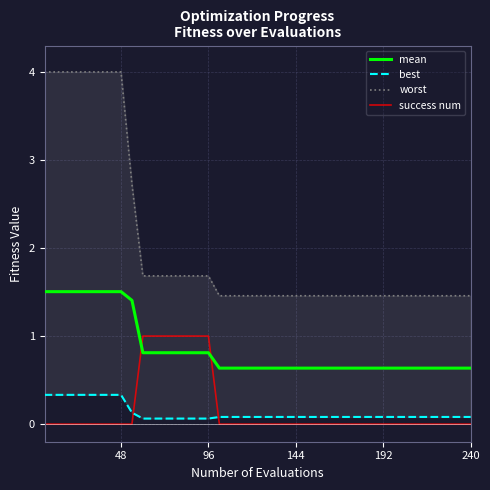

After their last crossing, which series has the higher values: mean or success num?

mean